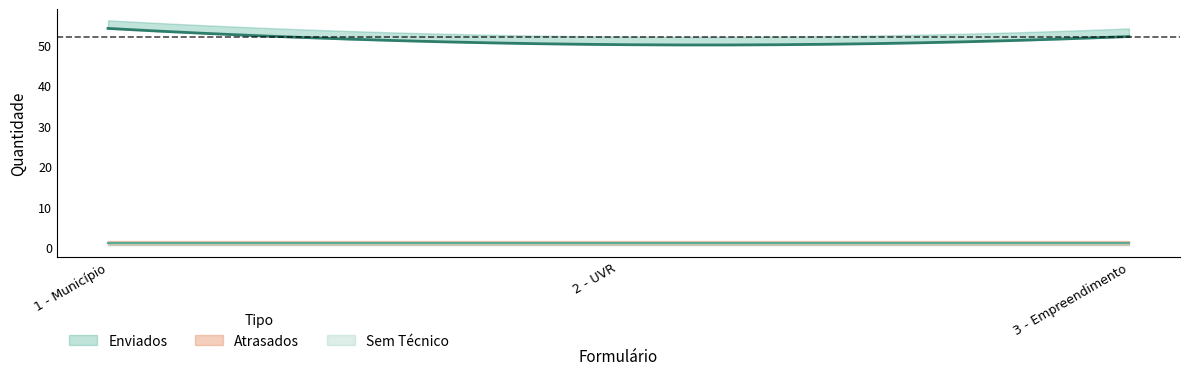

Is the value of Atrasados at 1 - Município greater than the value of Sem Técnico at 2 - UVR?

No